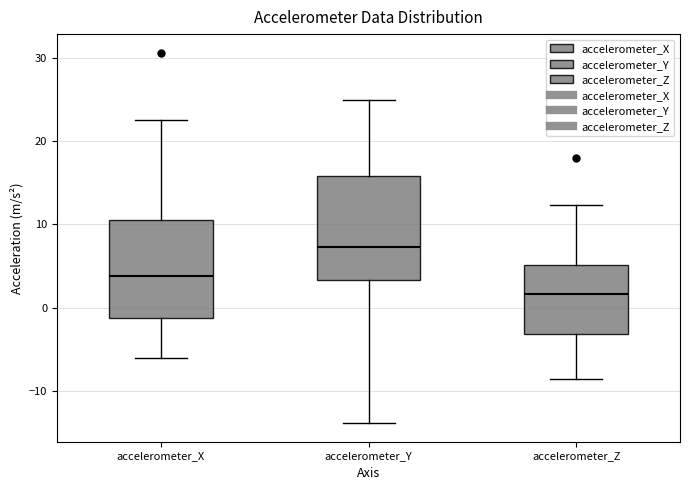

Reading left to right, transcribe this box plot: for each box, give where its median line is, the range the box spans, and where its two whiskers end, as read against the y-axis. The values are not printed on the chart, so give them approximately, as read against the axis.

accelerometer_X: median 4, box -1 to 11, whiskers -6 to 23
accelerometer_Y: median 7, box 3 to 16, whiskers -14 to 25
accelerometer_Z: median 2, box -3 to 5, whiskers -9 to 12